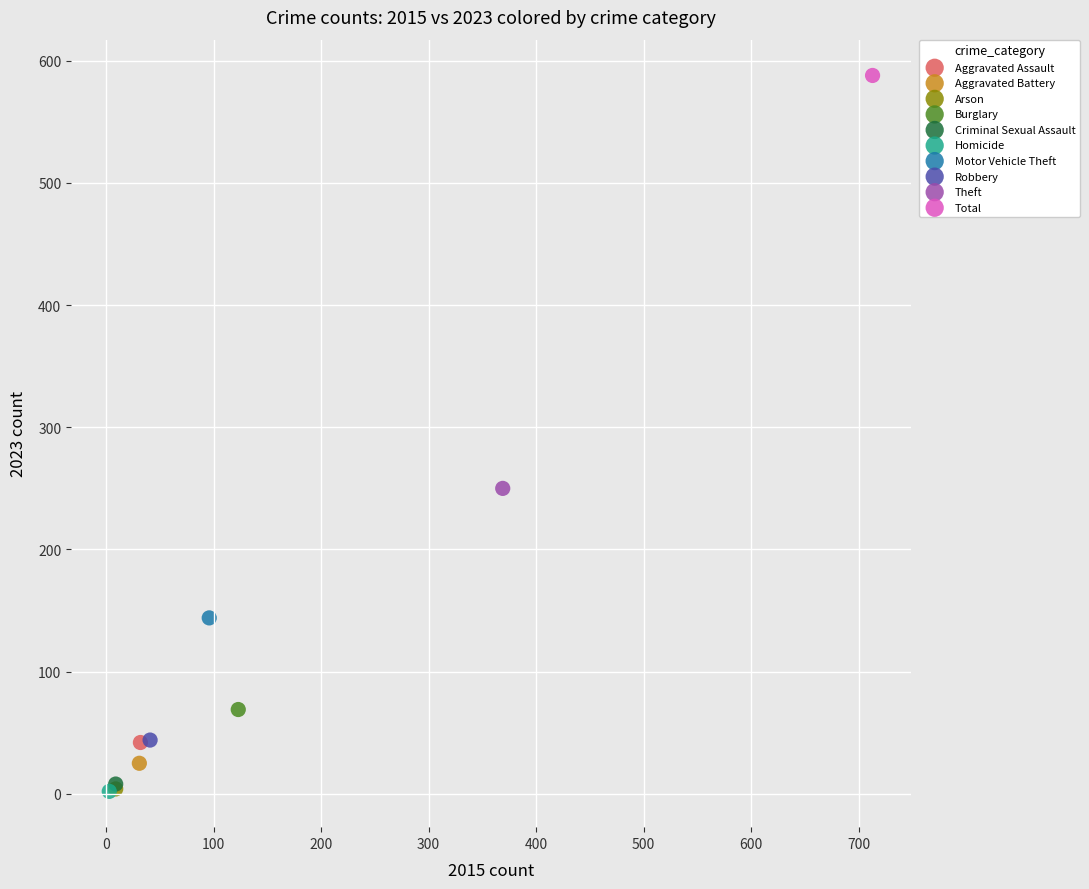

What are all the series names shown in the legend?

Aggravated Assault, Aggravated Battery, Arson, Burglary, Criminal Sexual Assault, Homicide, Motor Vehicle Theft, Robbery, Theft, Total